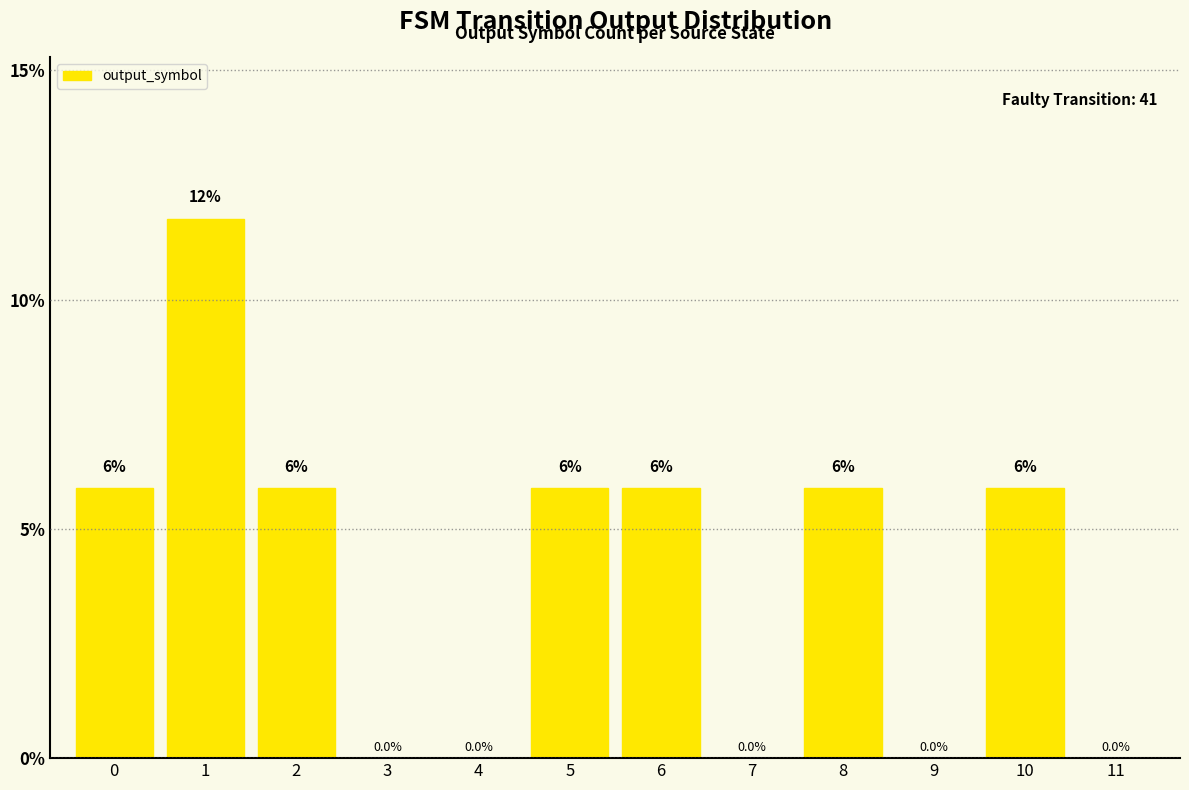

How many positive values are there?

7